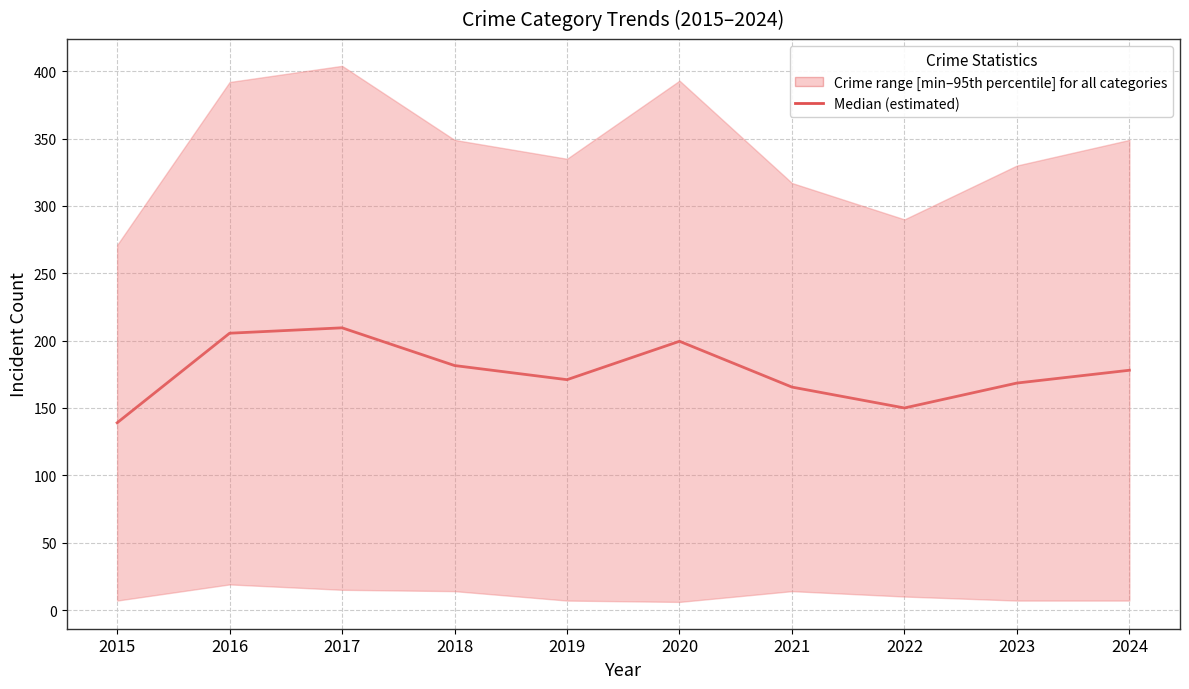

How many lines are shown in the chart?

1